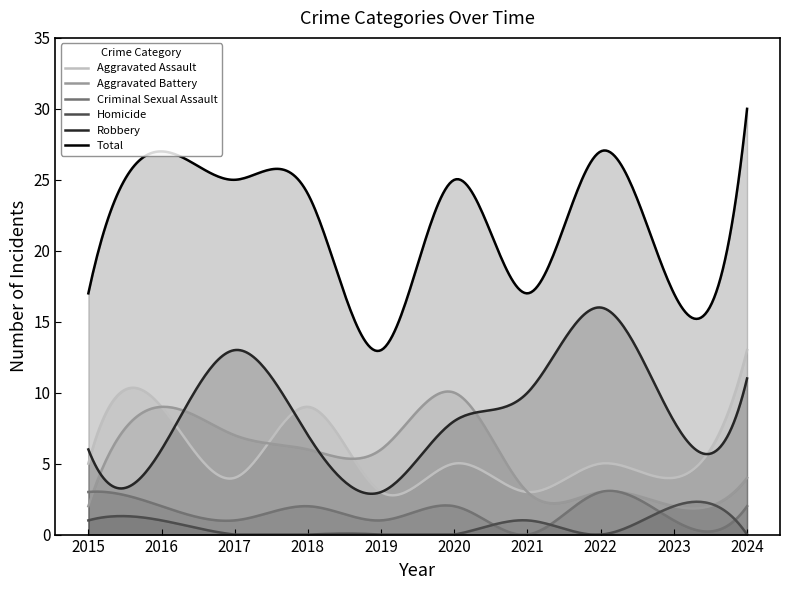

True or false: Criminal Sexual Assault and Aggravated Assault intersect in this chart.

False